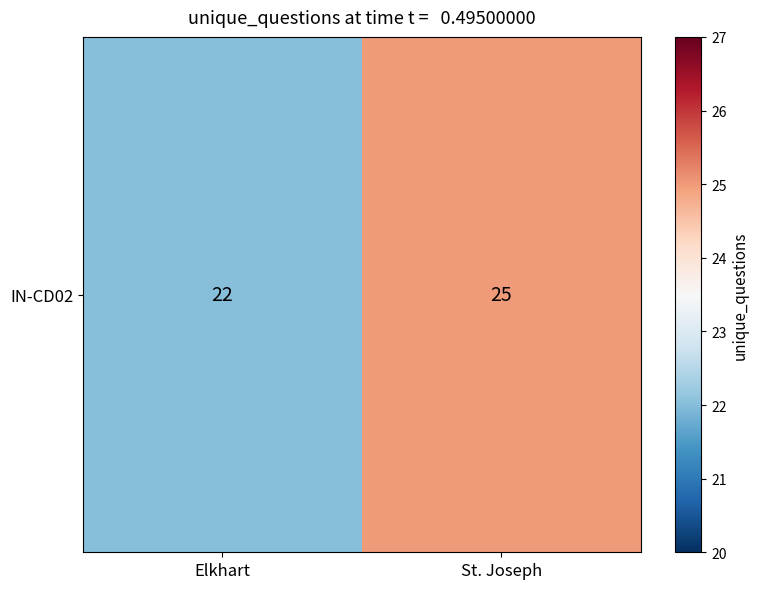

Where is the data nearest to the value 23?

Elkhart